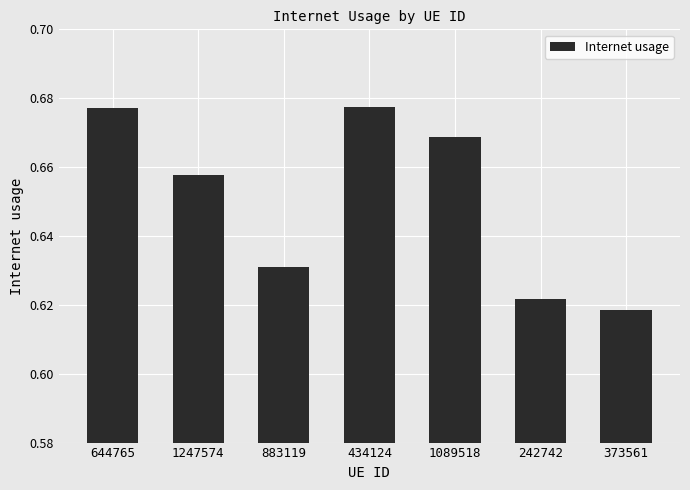

Are the bars grouped side by side (vs. stacked)?

No